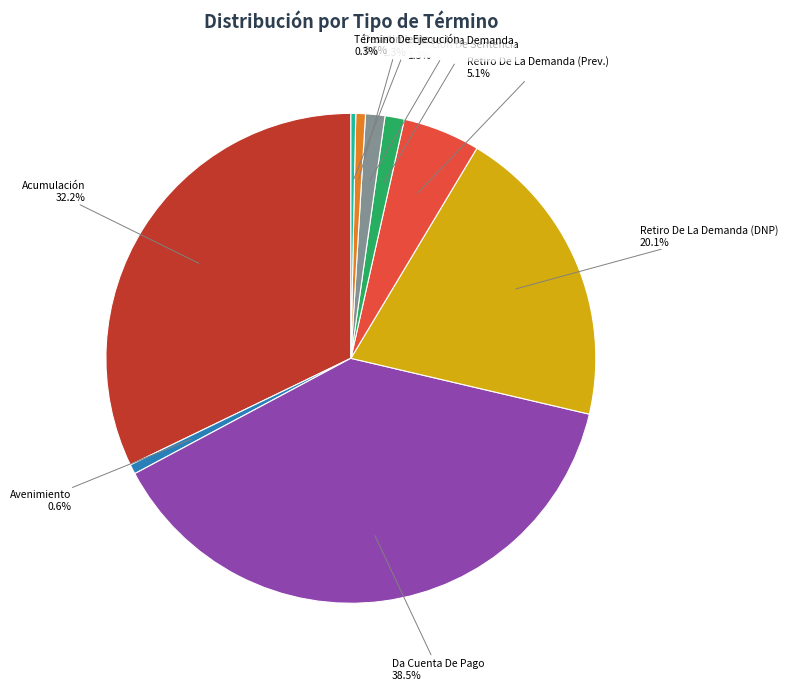

To the nearest percent, what percentage of the pie is No Da Curso A La Demanda?

1%